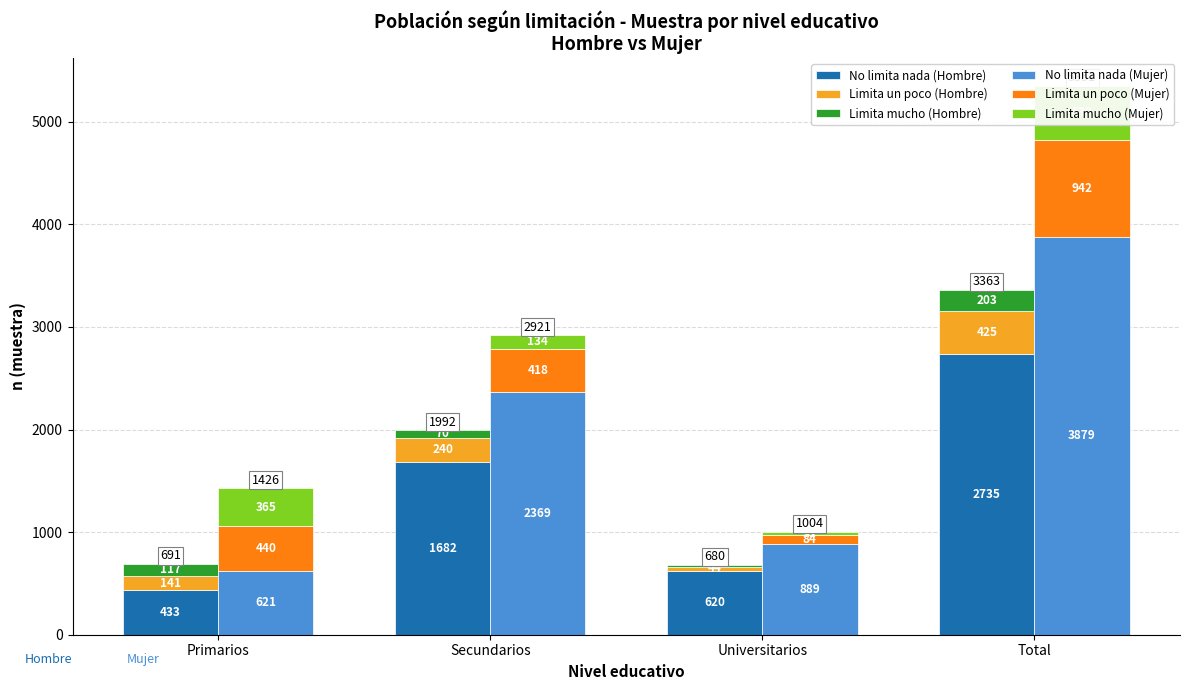

Which category has the lowest value in the Limita mucho (Hombre) series?

Universitarios